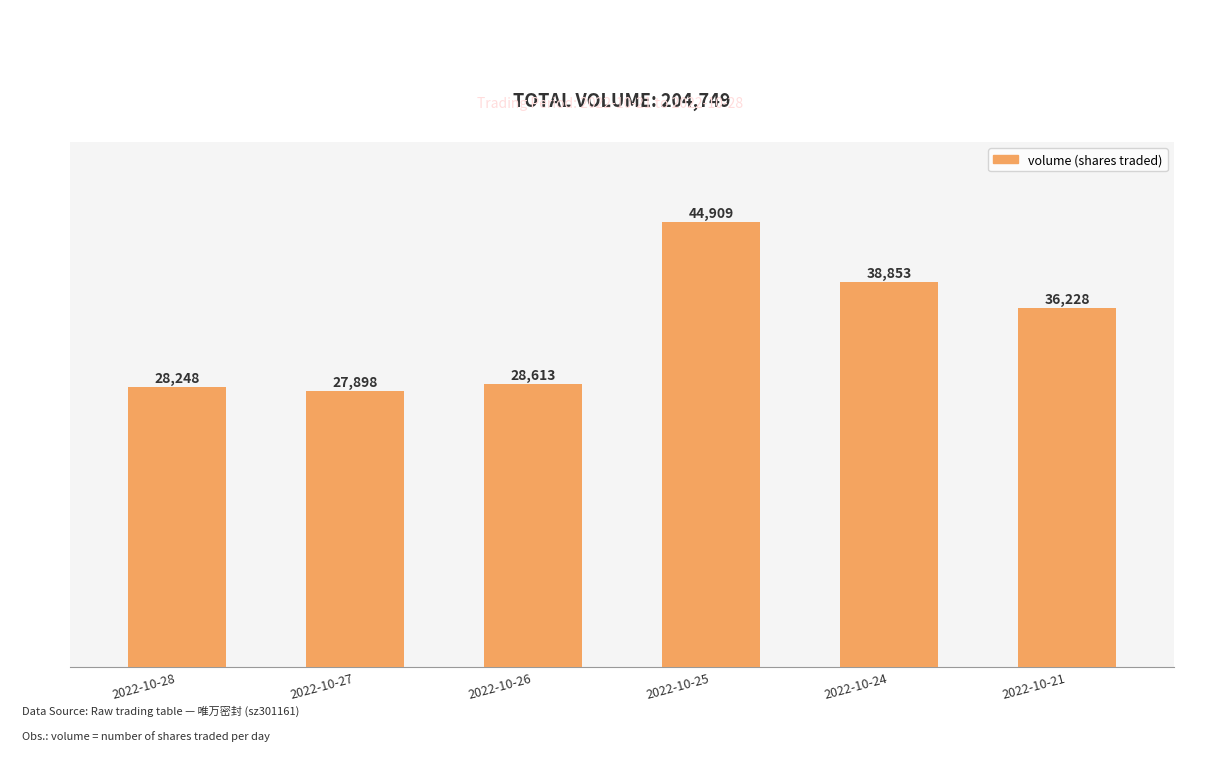

Does the chart contain stacked bars?

No